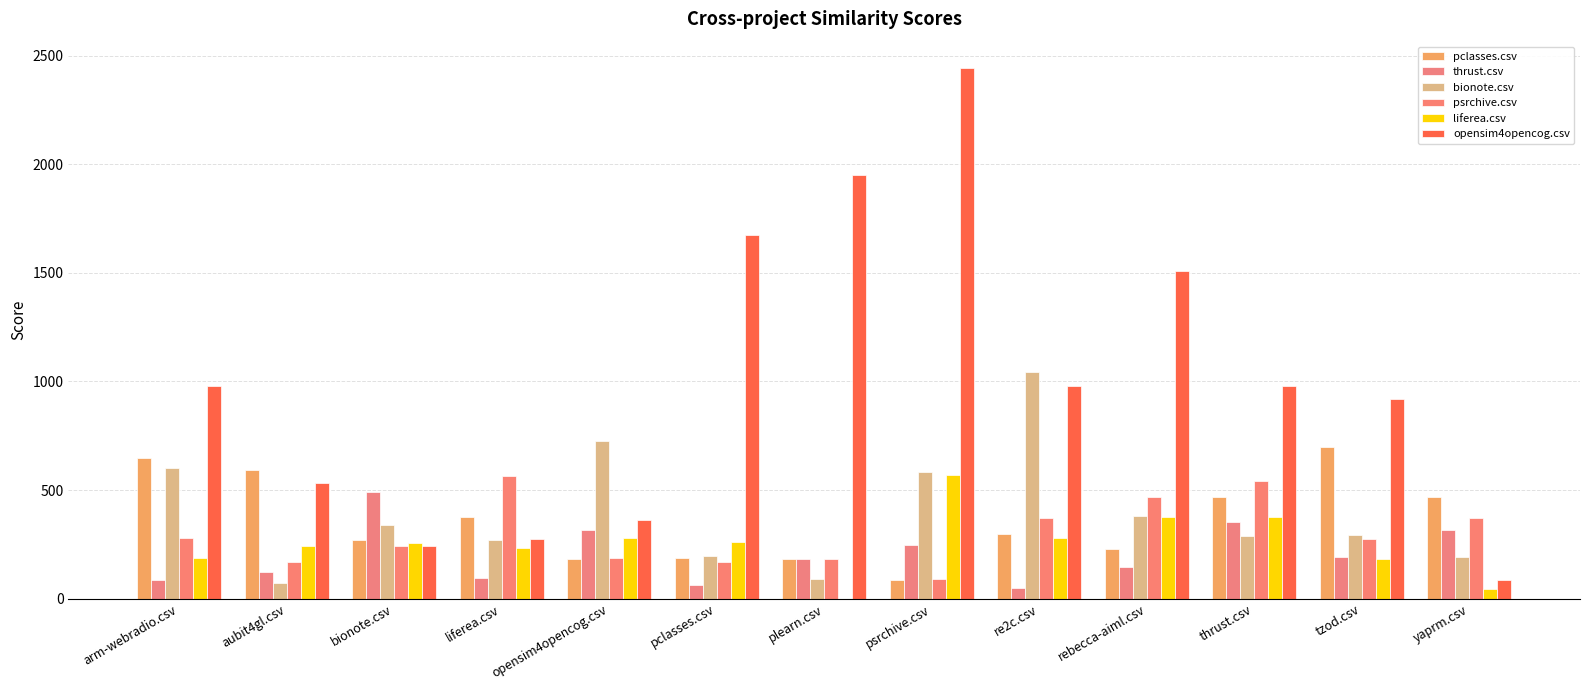

What position from the right is tzod.csv?

2